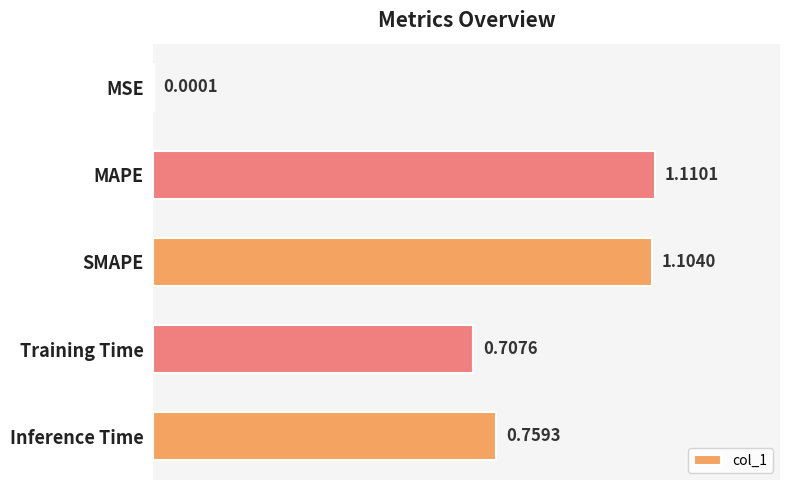

Which has a higher value, MSE or MAPE?

MAPE